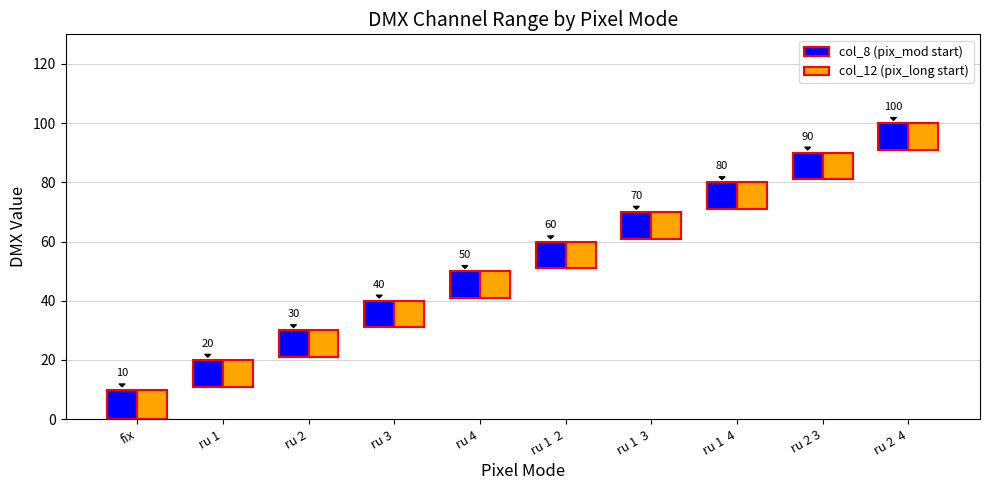

How many groups of bars are there?

10